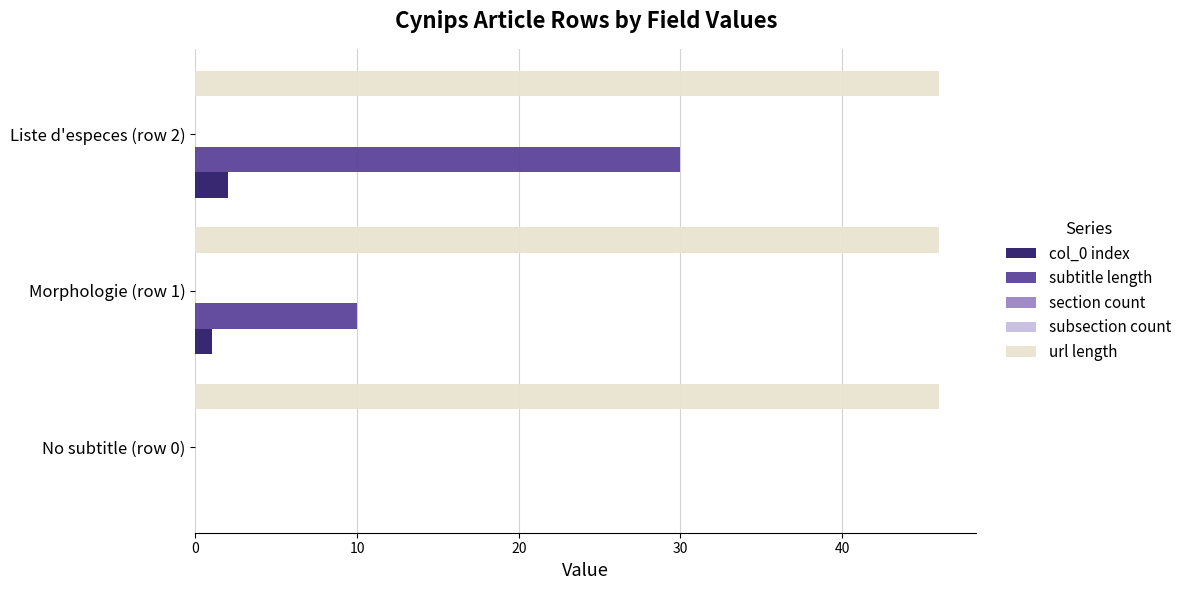

What is the value of the subtitle length bar at the 2nd from the left?

10.0